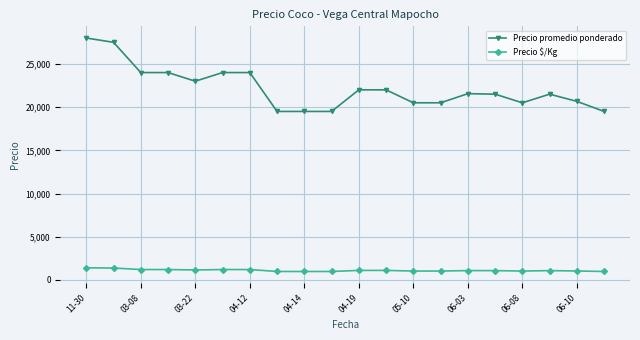

True or false: Precio promedio ponderado and Precio $/Kg cross at least once.

False